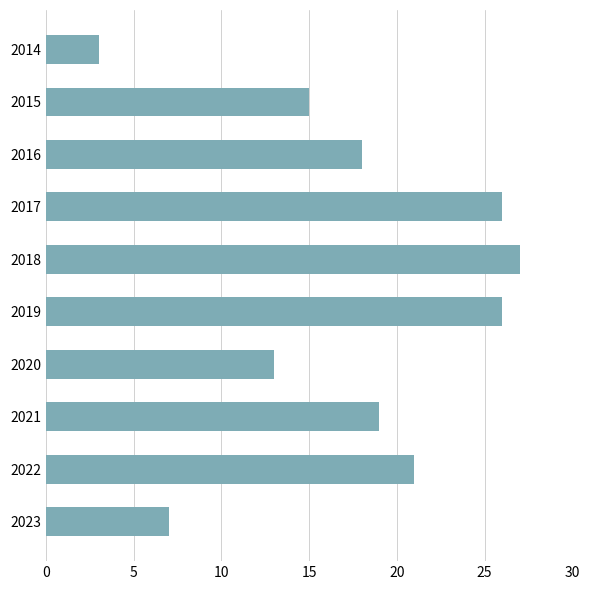

Reading top to bottom, extract all data points from this chart.

2014=3	2015=15	2016=18	2017=26	2018=27	2019=26	2020=13	2021=19	2022=21	2023=7